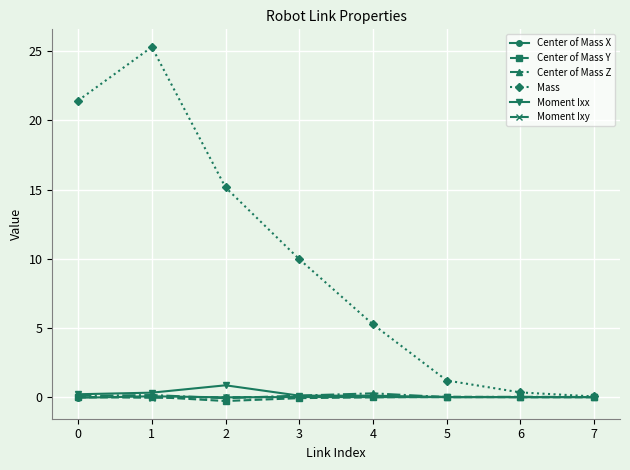

What are all the series names shown in the legend?

Center of Mass X, Center of Mass Y, Center of Mass Z, Mass, Moment Ixx, Moment Ixy